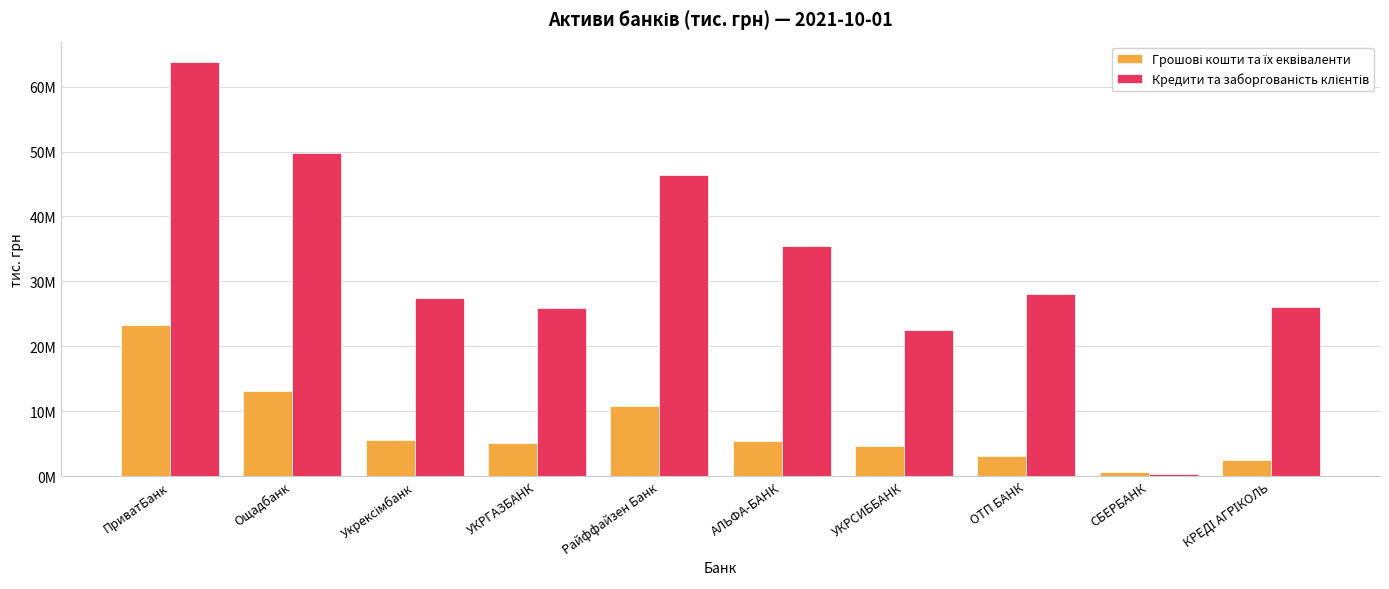

Which has a higher value, Ощадбанк or КРЕДІ АГРІКОЛЬ?

Ощадбанк